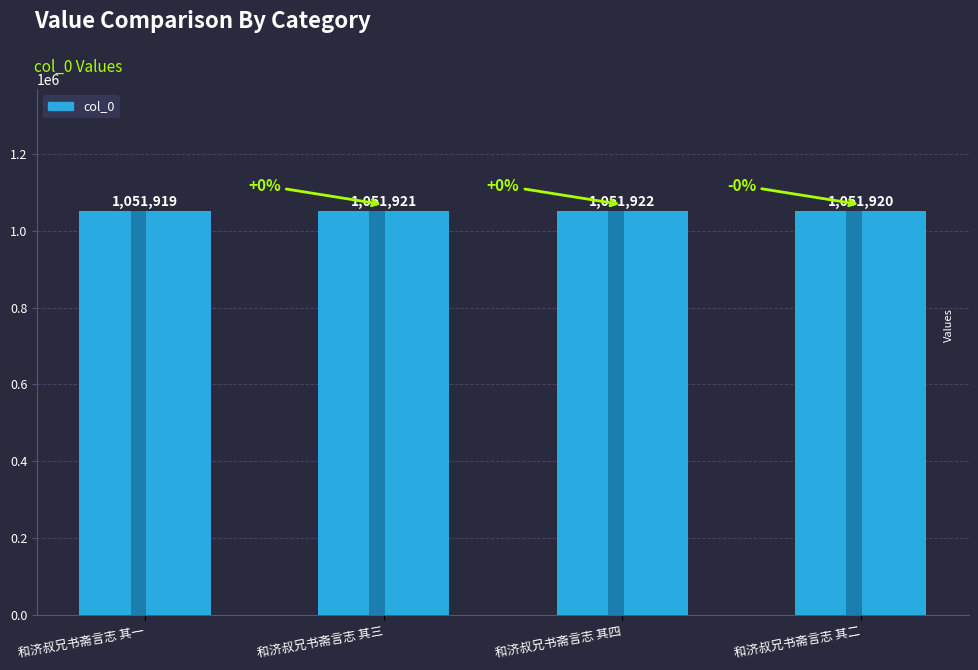

List the labels in order of value, smallest first.

和济叔兄书斋言志 其一, 和济叔兄书斋言志 其二, 和济叔兄书斋言志 其三, 和济叔兄书斋言志 其四